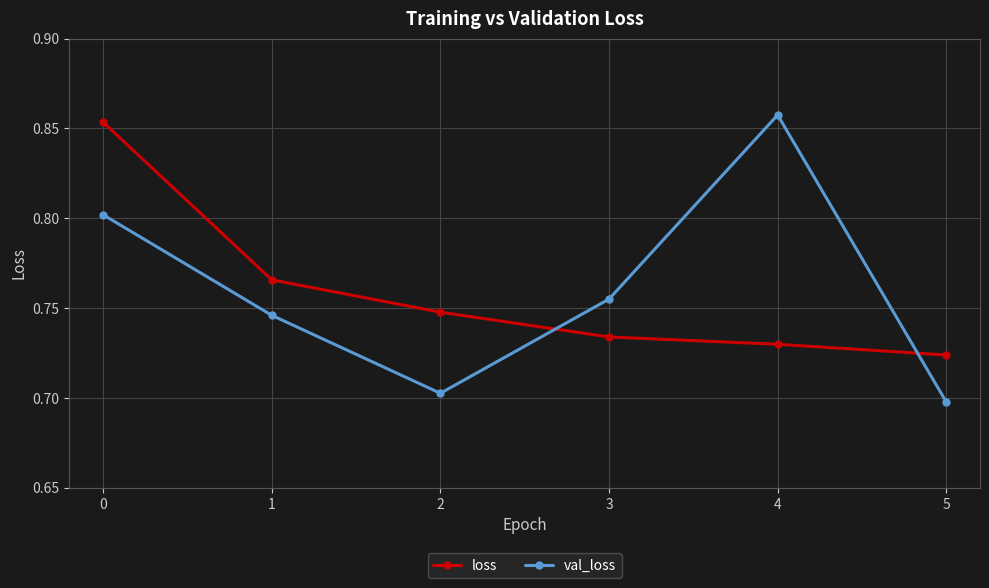

True or false: val_loss and loss intersect in this chart.

True